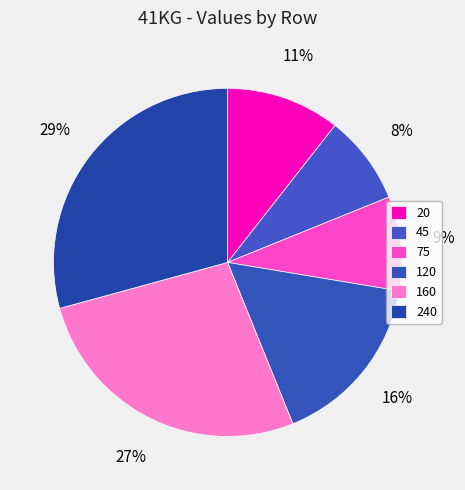

What percentage is NOT represented by 20?

89.4%